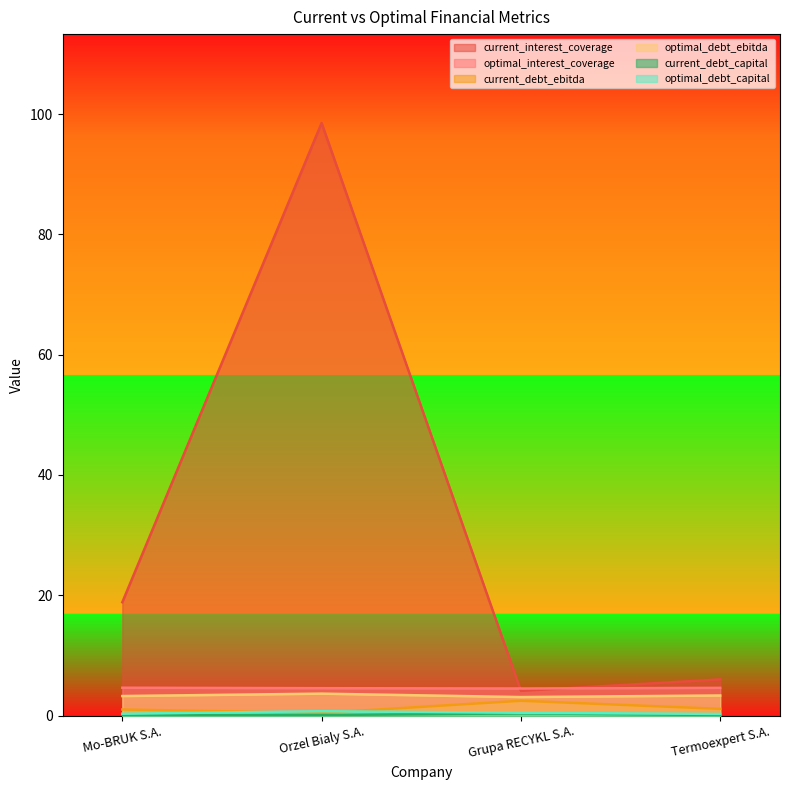

Rank the categories by optimal_debt_ebitda value from highest to lowest.

Orzel Bialy S.A., Termoexpert S.A., Mo-BRUK S.A., Grupa RECYKL S.A.